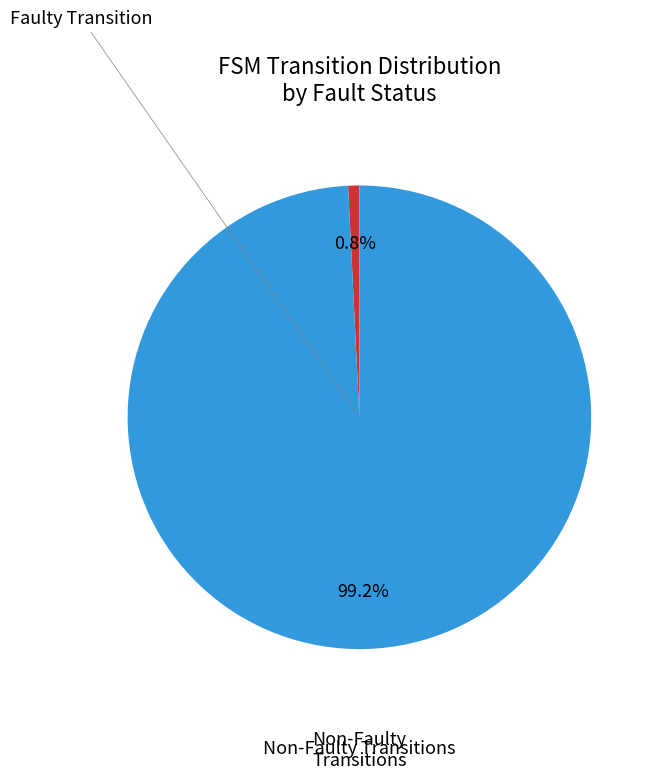

Does any single category account for the majority?

Yes